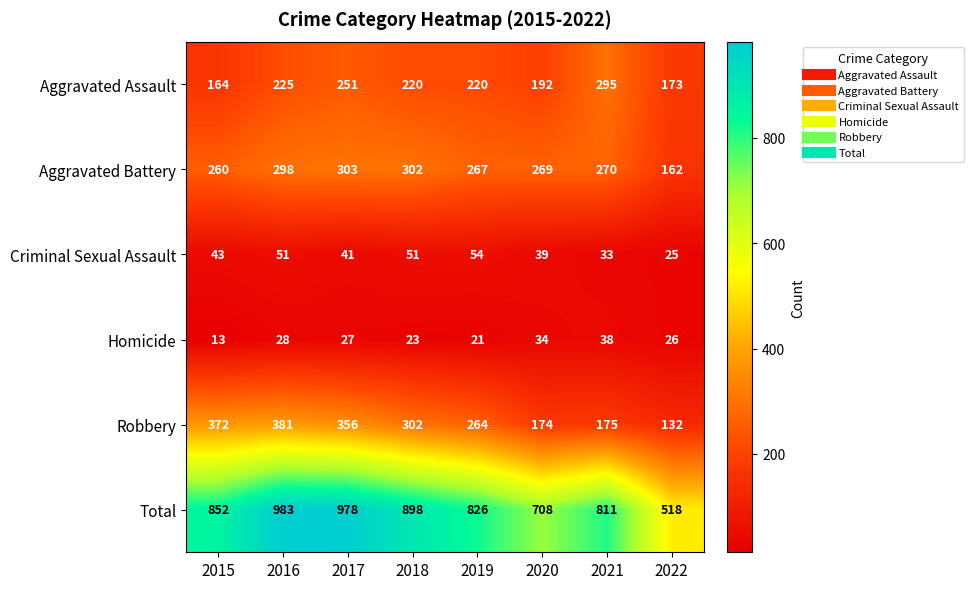

At which category is the sum across all series the highest?

2016